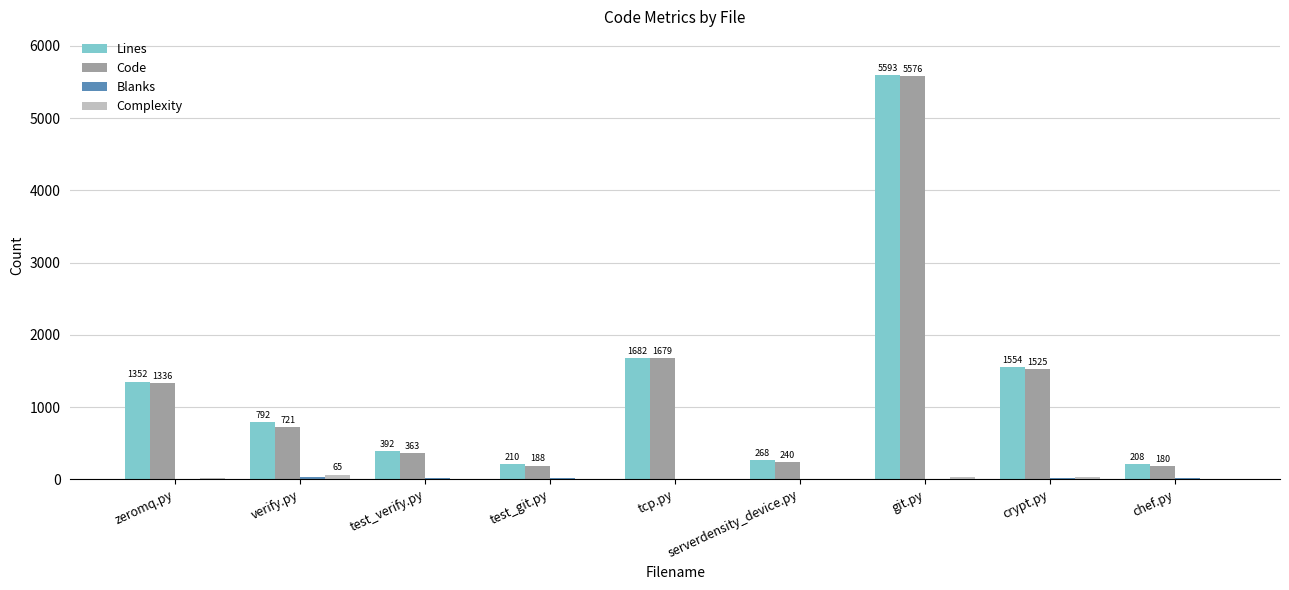

Where does the Code series first go above 721?

zeromq.py